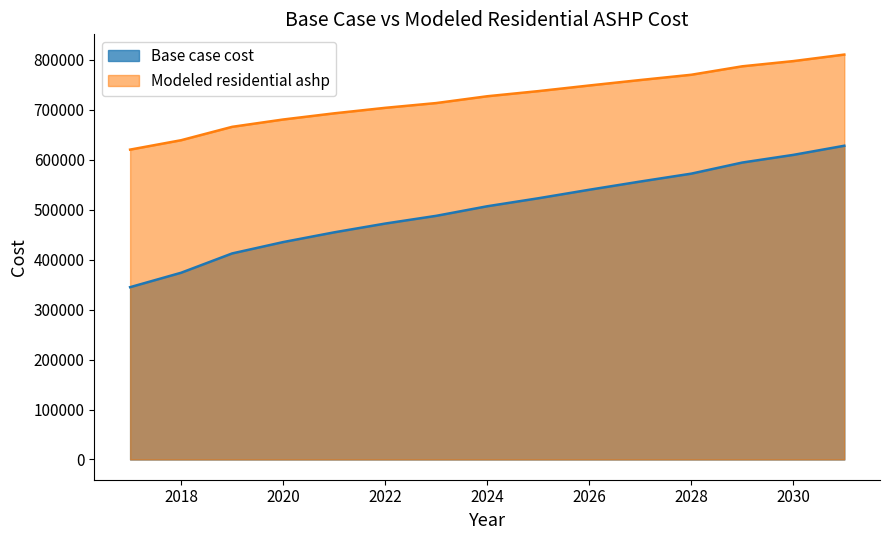

Reading left to right, extract all data points from this chart.

Base case cost: 344966.9	373854.0	412501.9	435235.1	454725.0	472291.8	487787.7	506928.8	522909.0	539976.2	556432.5	572228.6	594462.9	609787.7	628118.9
Modeled residential ashp: 620359.2	639177.6	665969.7	680641.3	692988.9	704010.7	713556.4	727179.6	737433.4	748722.8	759666.2	770212.1	787137.2	797570.1	810626.8